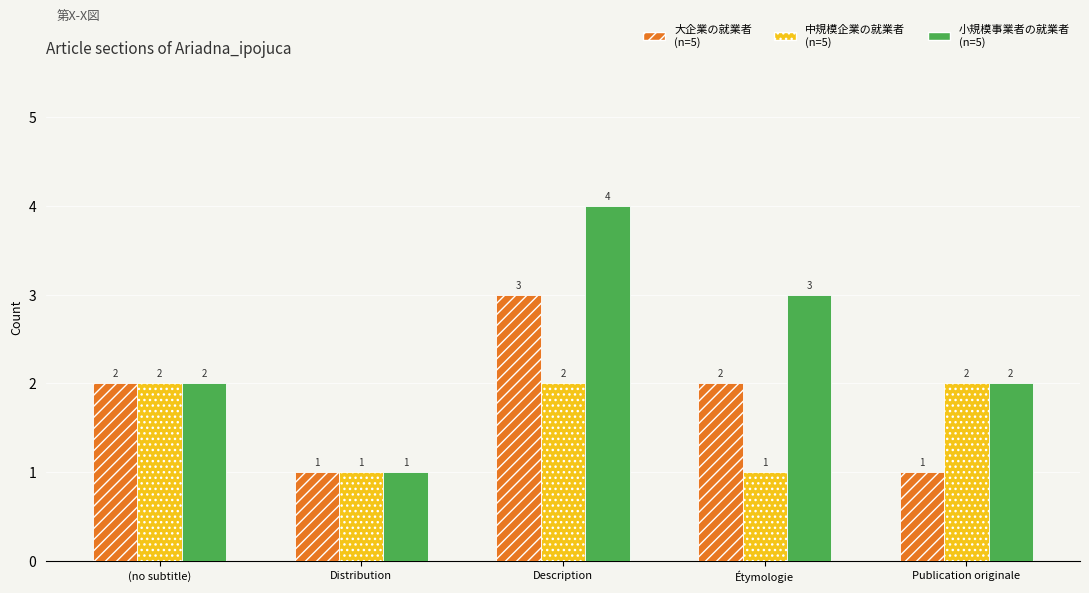

What is the total value across all series at Étymologie?

6